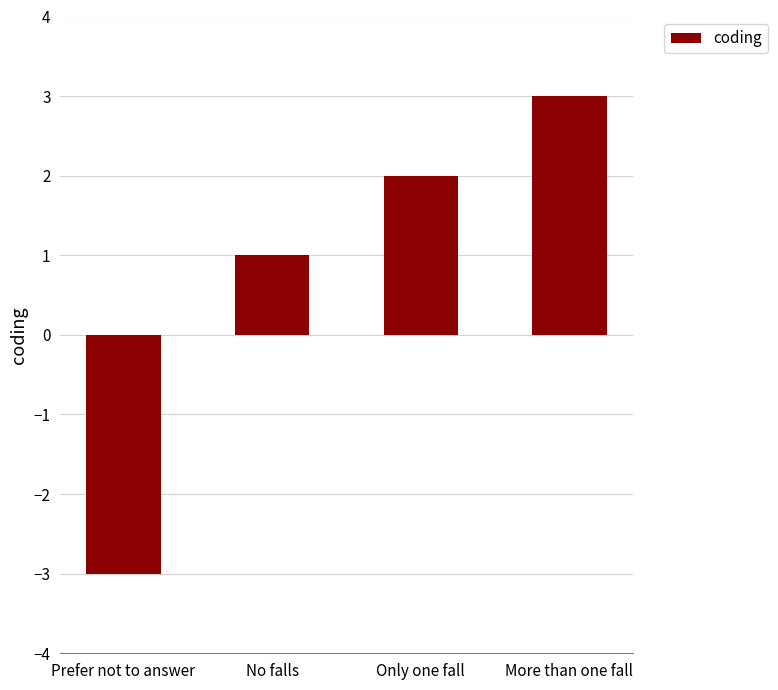

What is the average value?

1